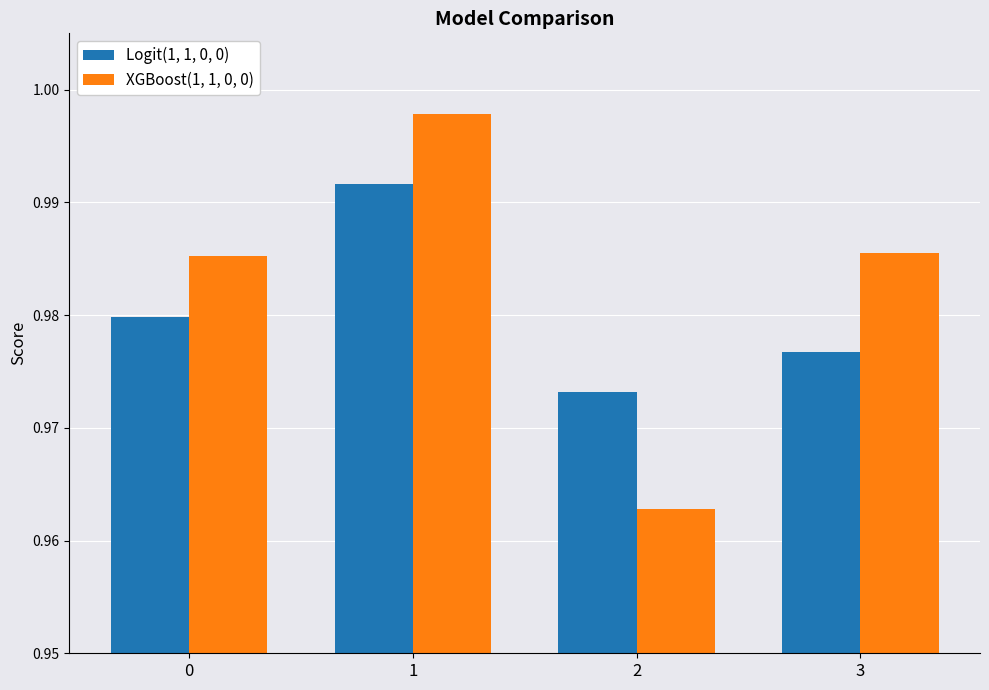

Count the Logit(1, 1, 0, 0) values in the range 0 to 1.

4